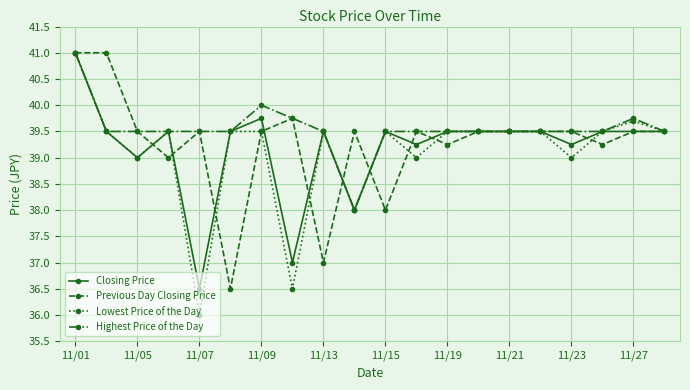

What are all the series names shown in the legend?

Closing Price, Previous Day Closing Price, Lowest Price of the Day, Highest Price of the Day